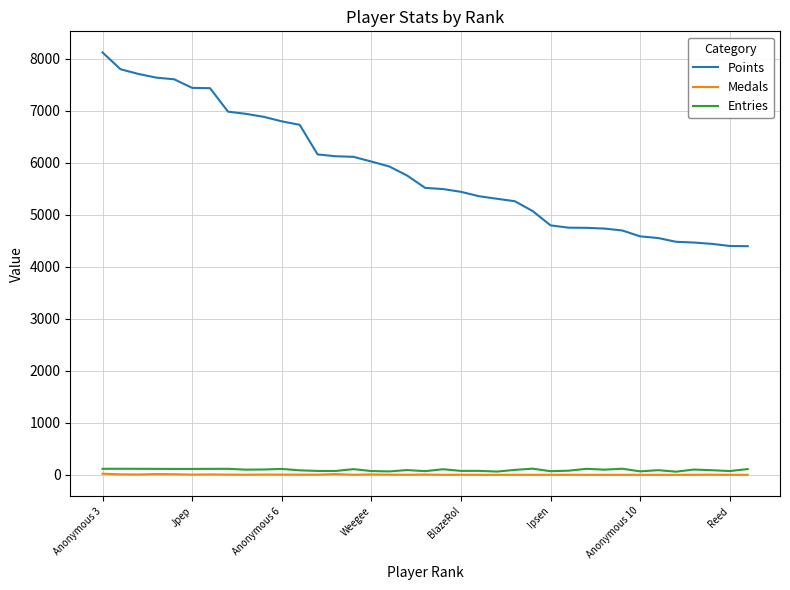

Which series has the largest range (max minus min)?

Points